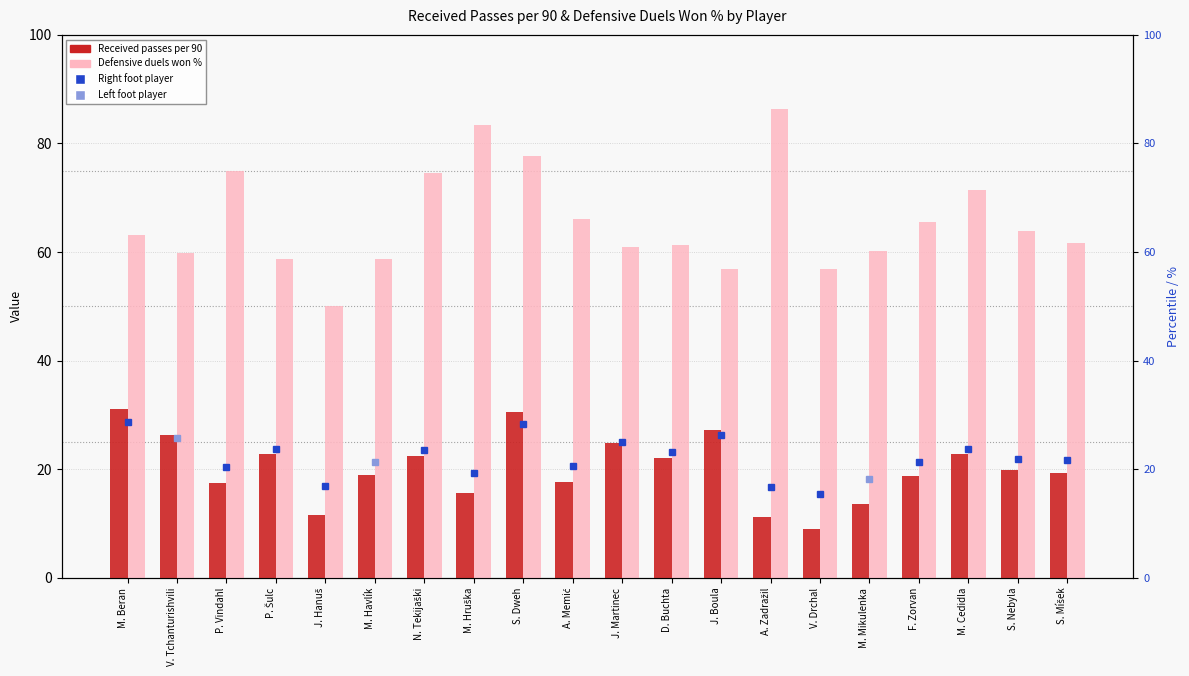

Between M. Havlík and A. Memić, which series saw the biggest shift?

Defensive duels won %